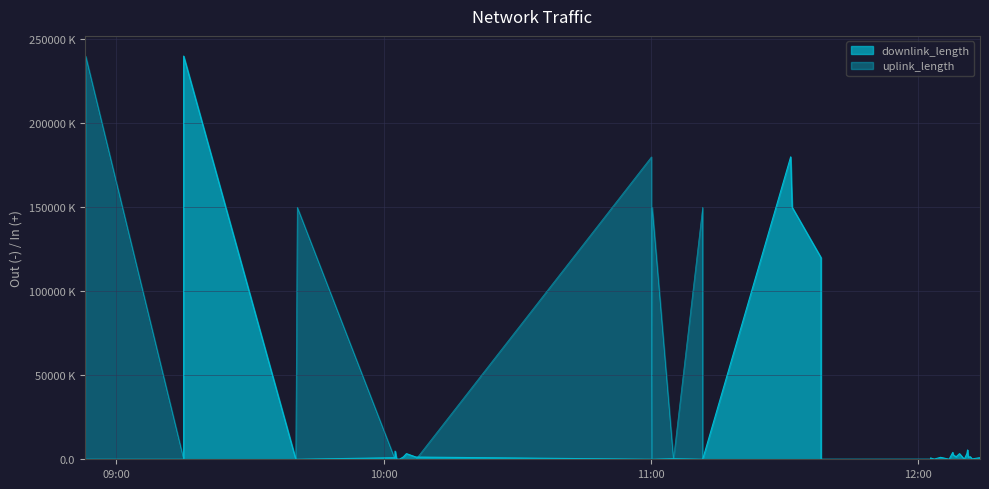

Is the value of downlink_length at 2017-11-14 11:31:22 greater than the value of uplink_length at 2017-11-14 11:11:37?

Yes